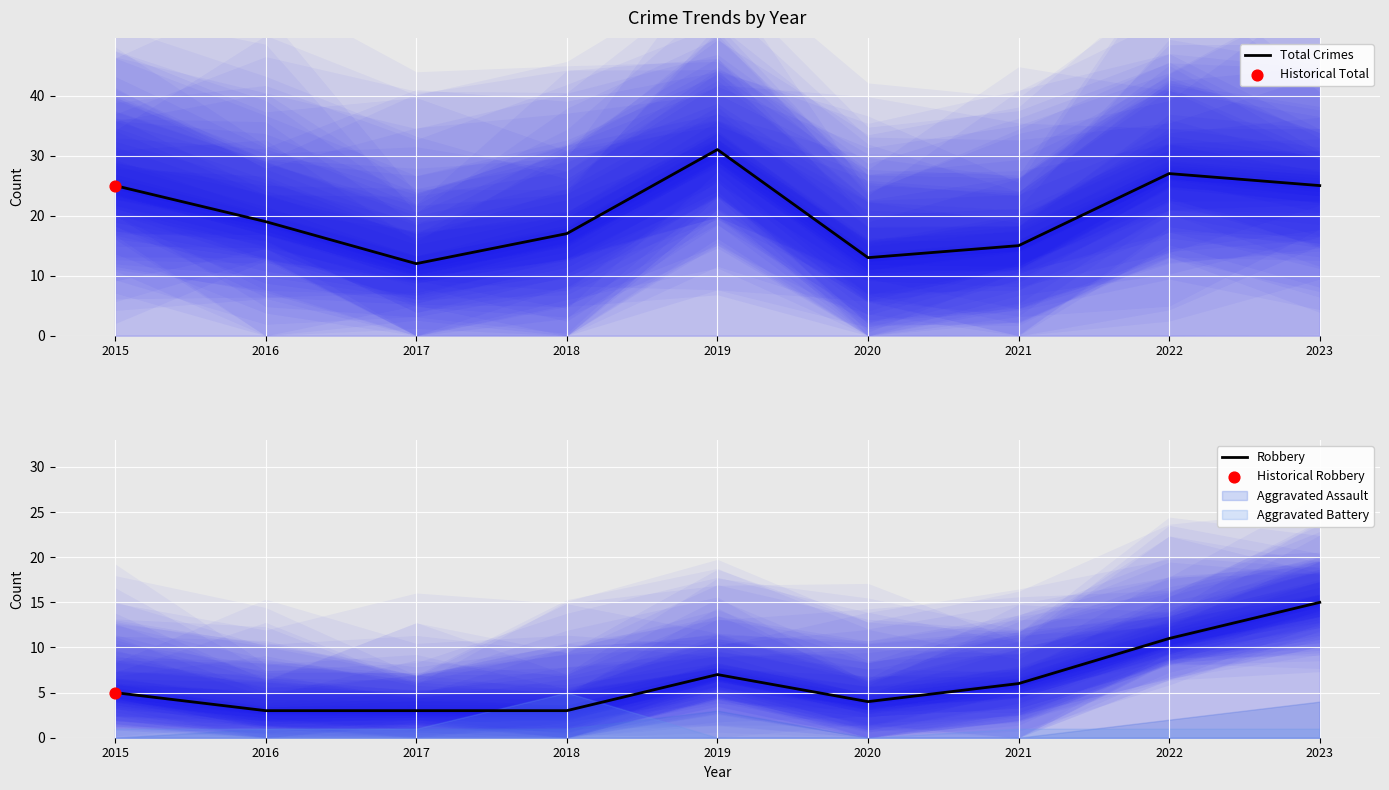

Which series has the largest total across all categories?

Total Crimes